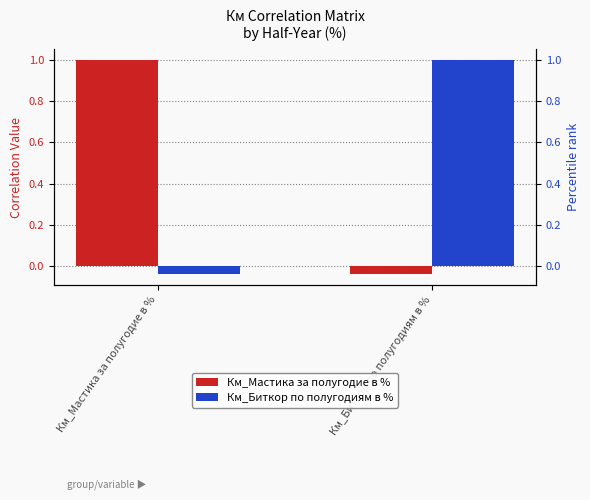

Rank the series by their maximum value, from highest to lowest.

Км_Мастика за полугодие в %, Км_Биткор по полугодиям в %